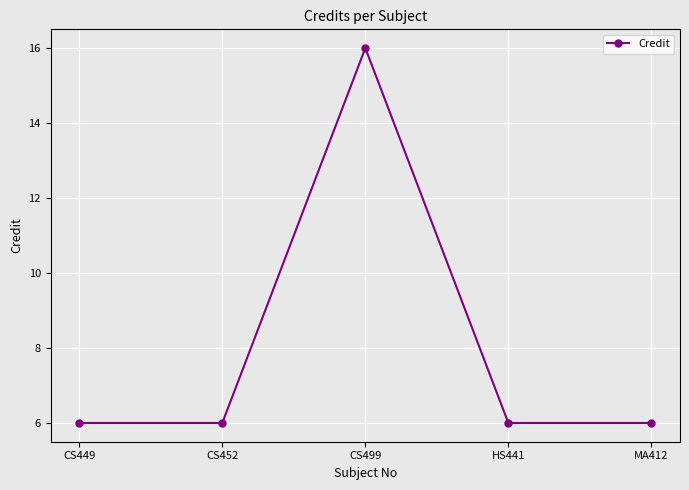

True or false: the data has more than 2 interior local peaks.

False